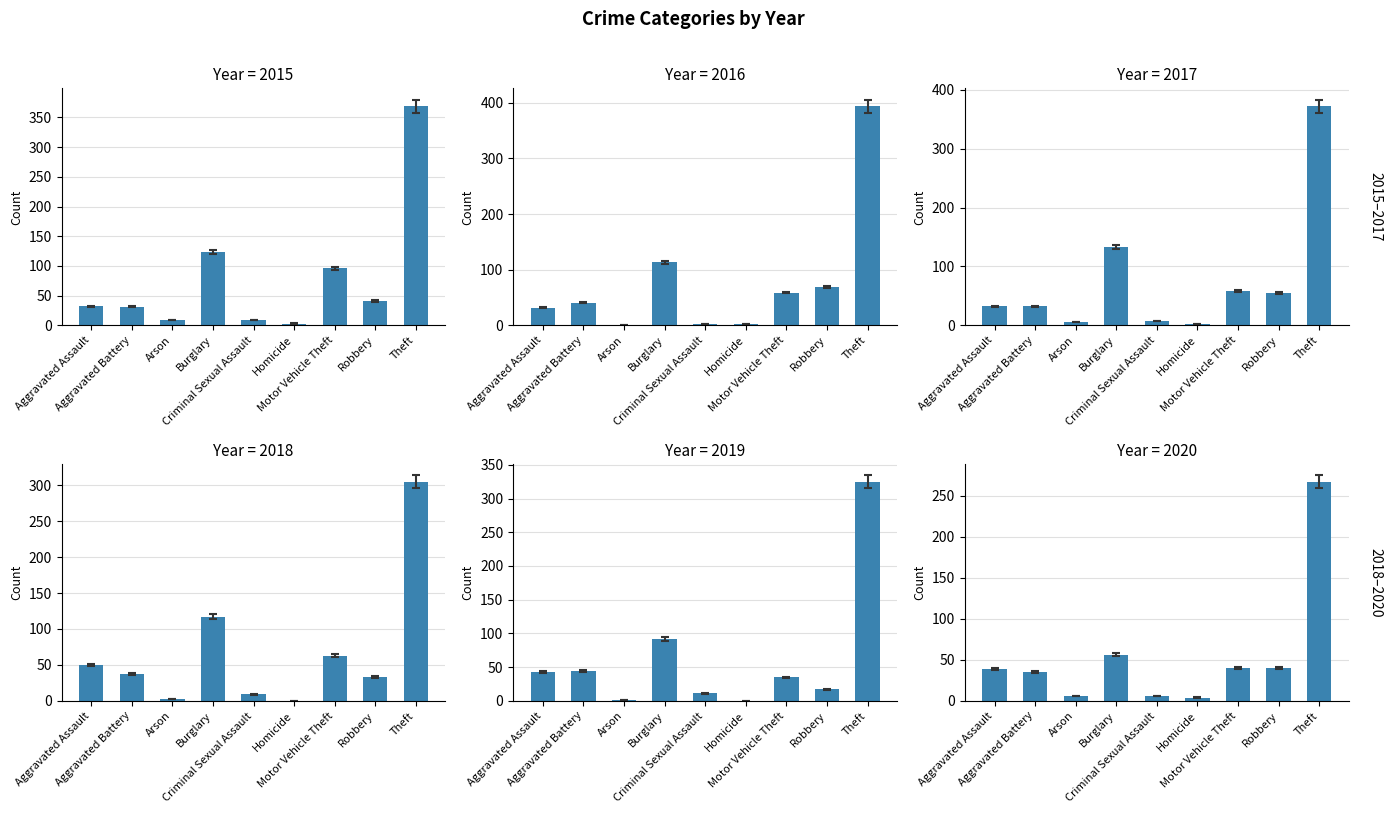

The value of 2015 at Criminal Sexual Assault is 15. True or false?

False